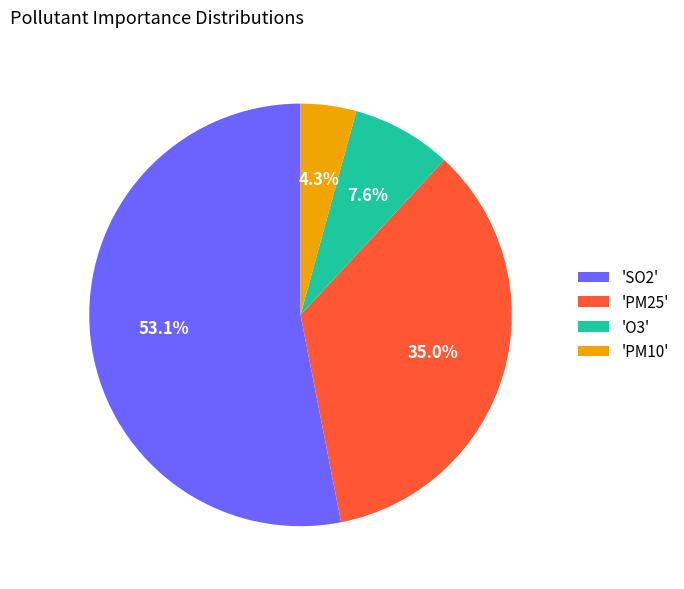

Rank the categories by value from highest to lowest.

'SO2', 'PM25', 'O3', 'PM10'